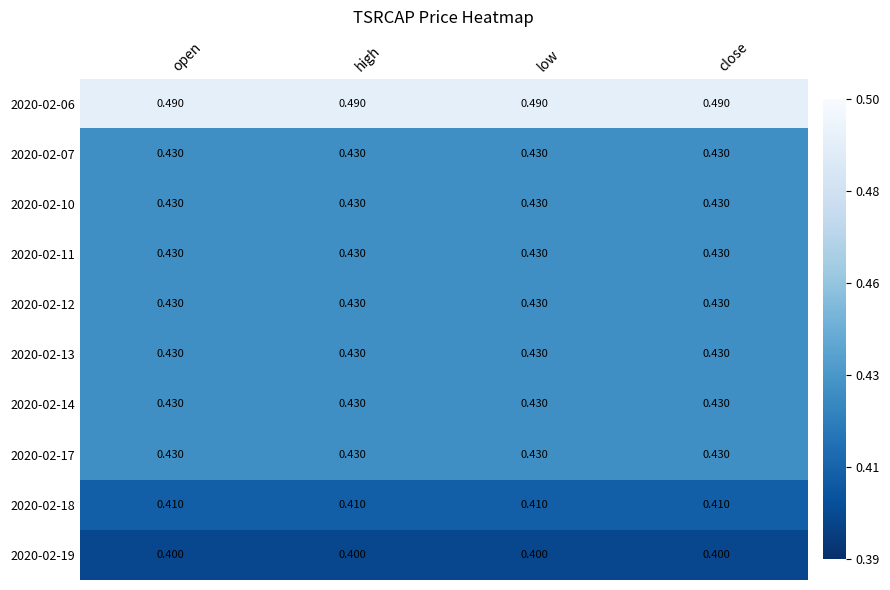

How many data points does each series have?

4